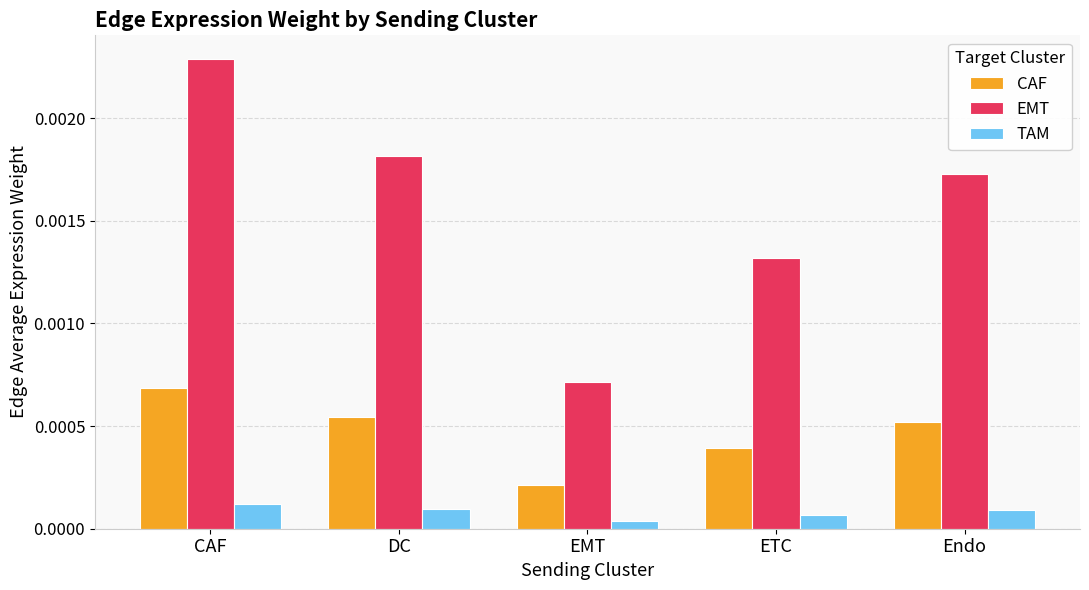

How many bars are there in each group?

3